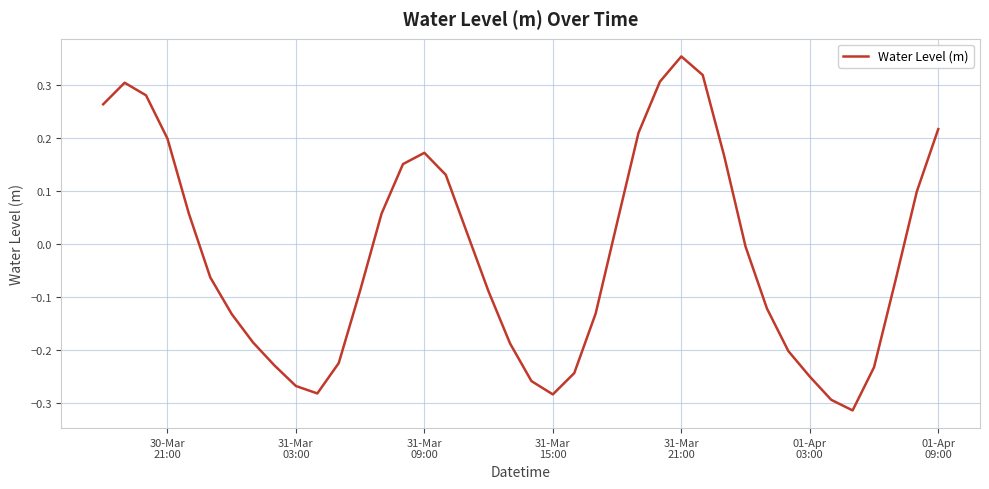

Is this an area chart (filled region under the line)?

No